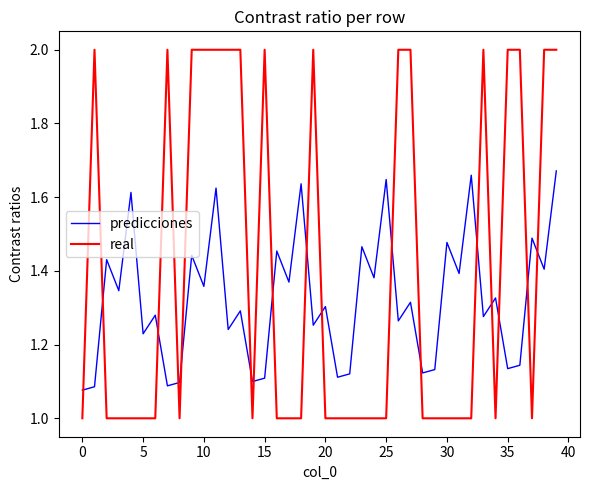

True or false: predicciones and real cross at least once.

True